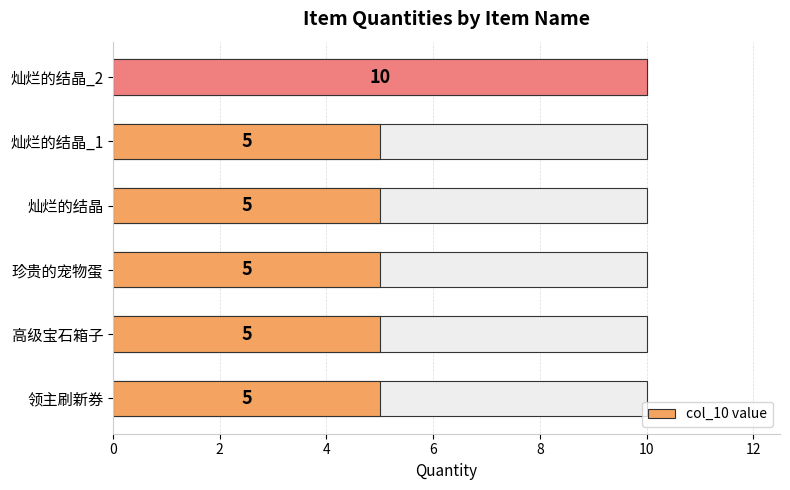

What is the average value?

6